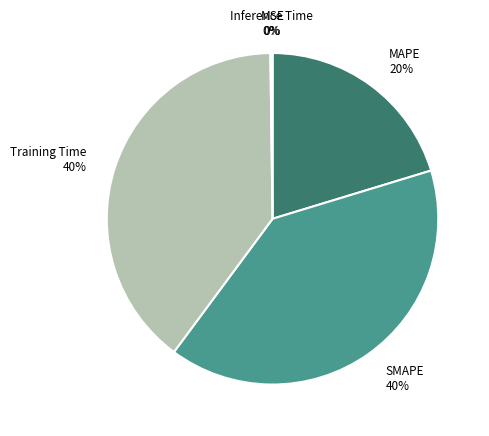

Does any single category account for the majority?

No